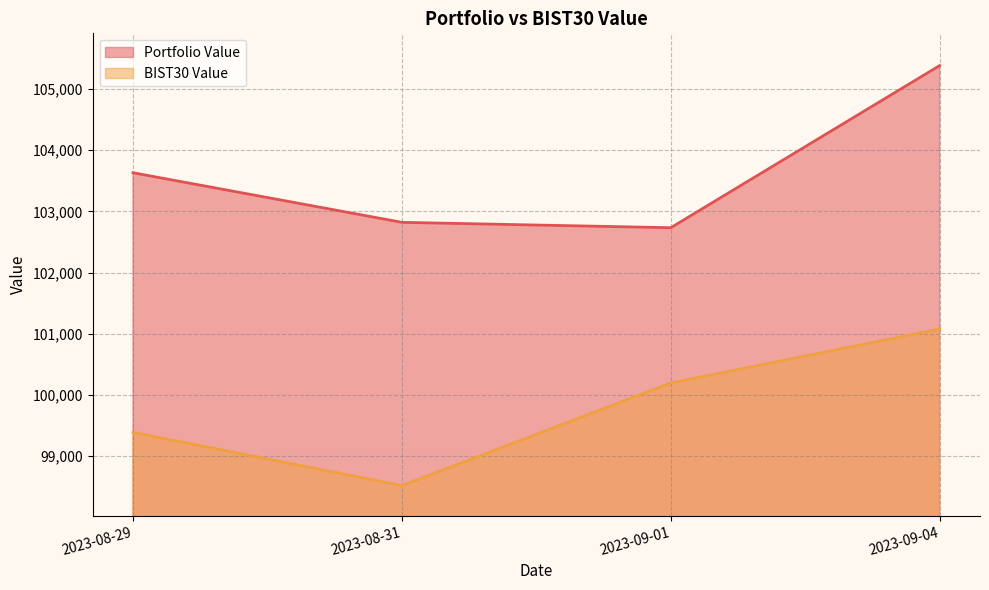

List the labels in order of BIST30 Value value, largest first.

2023-09-04, 2023-09-01, 2023-08-29, 2023-08-31